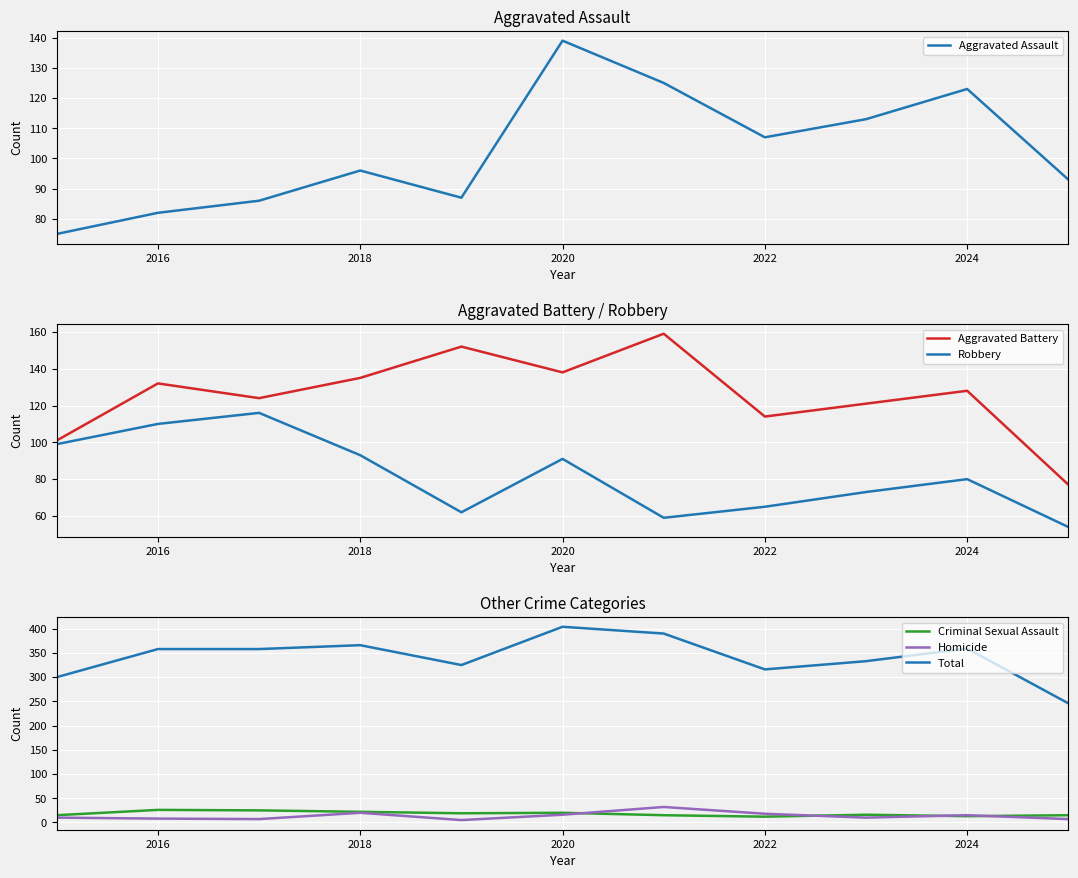

Which series has the largest total across all categories?

Total